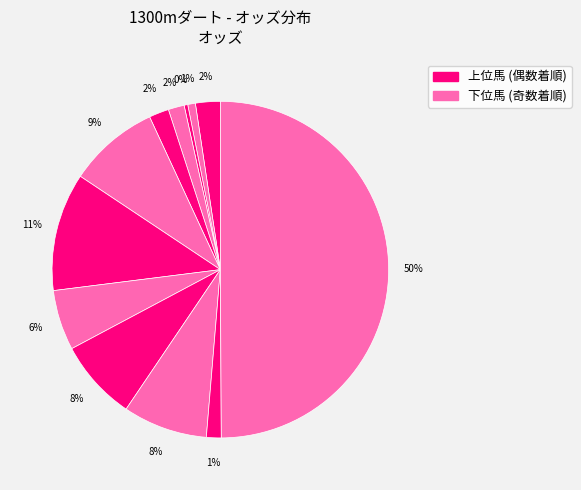

How many segments does this pie chart have?

12